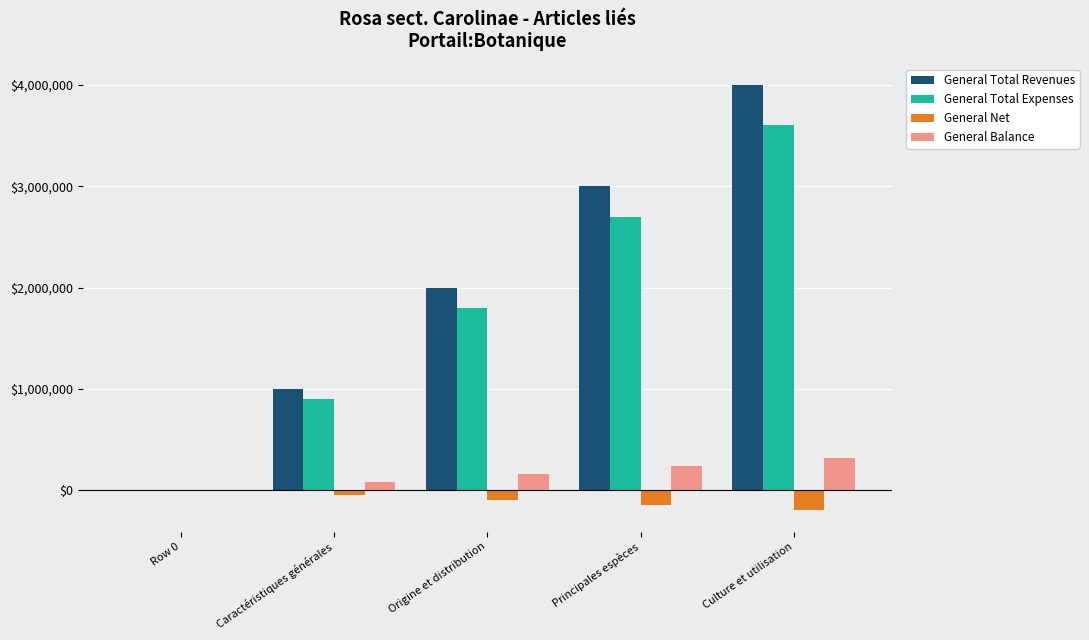

What is the sum of the General Balance values at Origine et distribution and Culture et utilisation?

480000